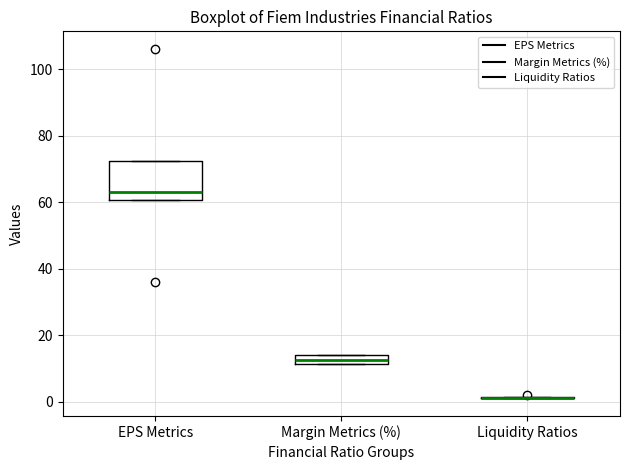

Which box is the tallest, from its lower edge to its upper edge?

EPS Metrics